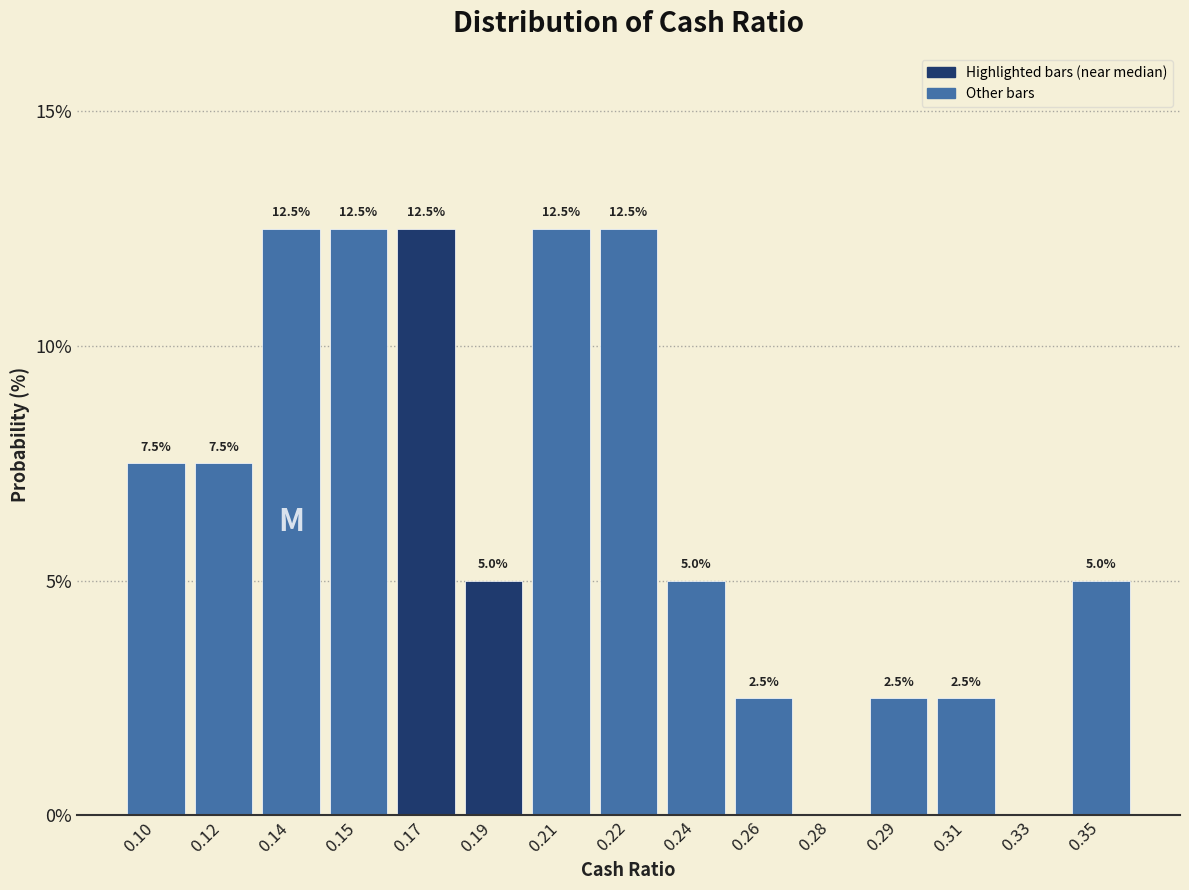

Reading right to left, list all the values displayed in this chart.

0.35=5.0	0.33=0.0	0.31=2.5	0.29=2.5	0.28=0.0	0.26=2.5	0.24=5.0	0.22=12.5	0.21=12.5	0.19=5.0	0.17=12.5	0.15=12.5	0.14=12.5	0.12=7.5	0.10=7.5